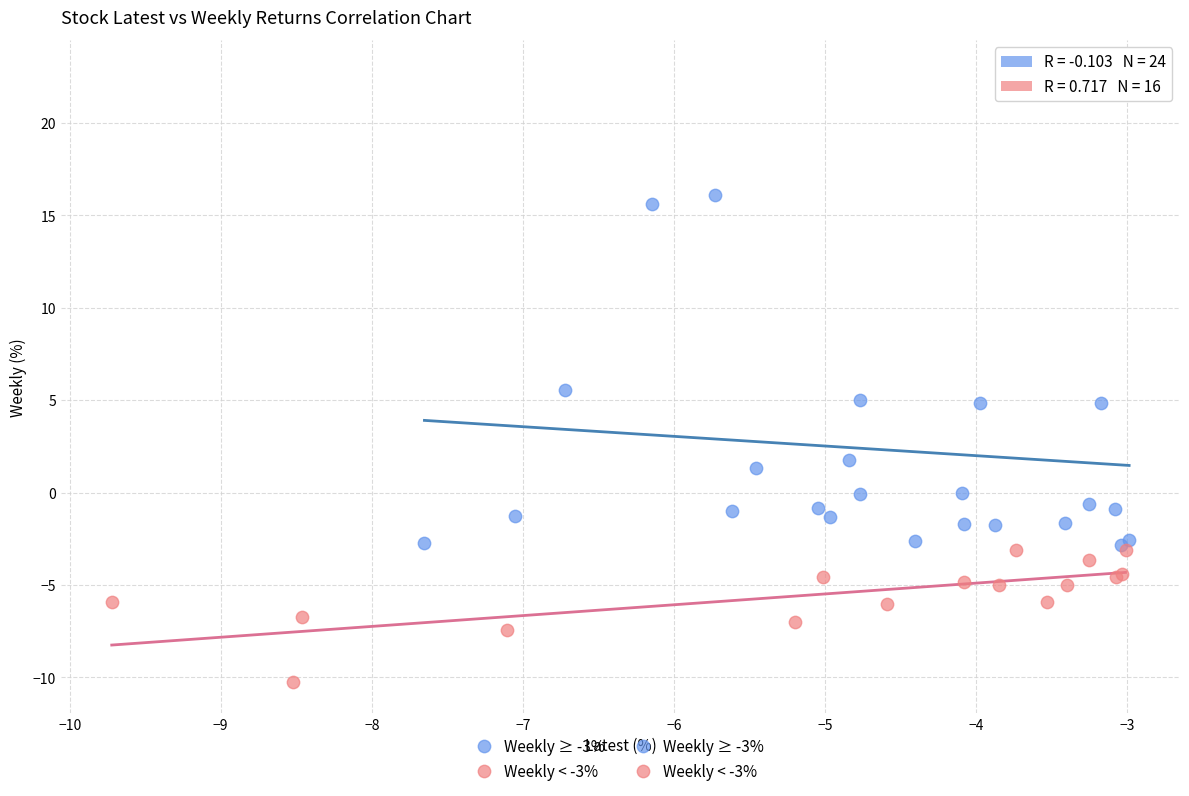

Which series has the largest Y range (max minus min)?

Weekly ≥ -3%